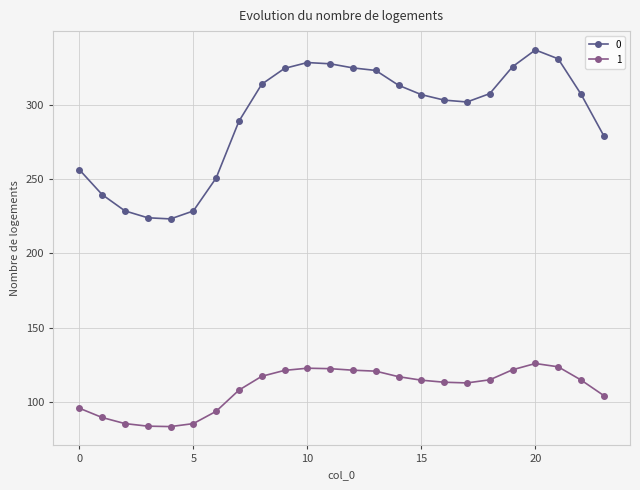

What is the difference between the maximum and minimum values in the 0 series?

113.9